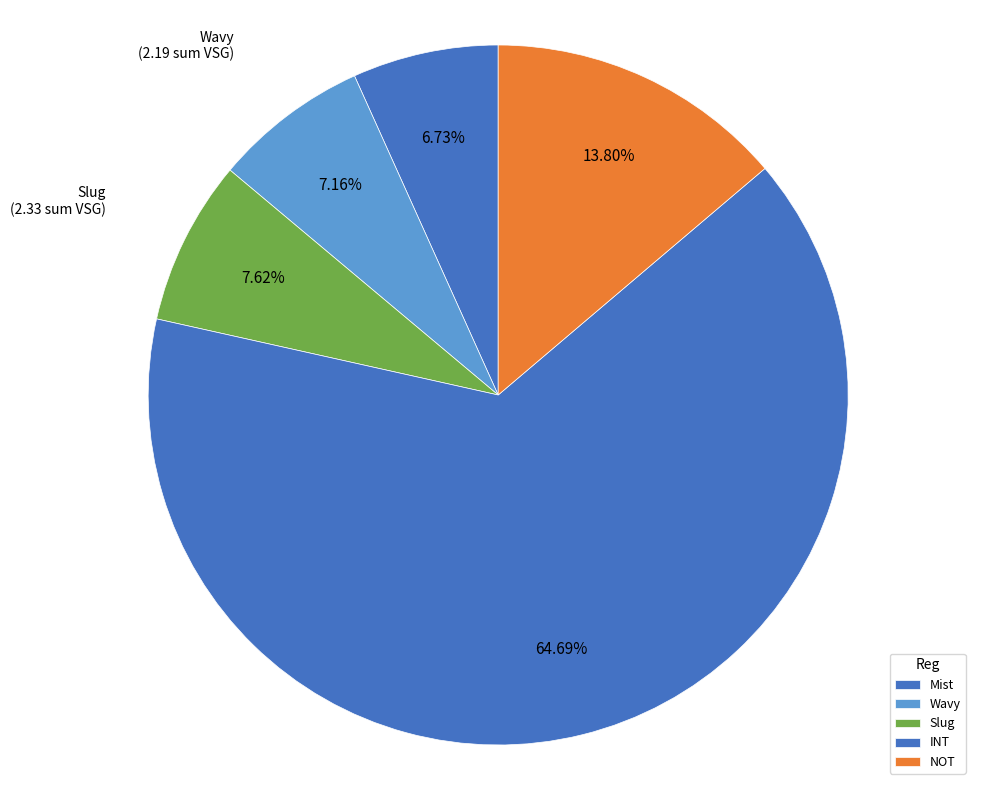

How many segments does this pie chart have?

5